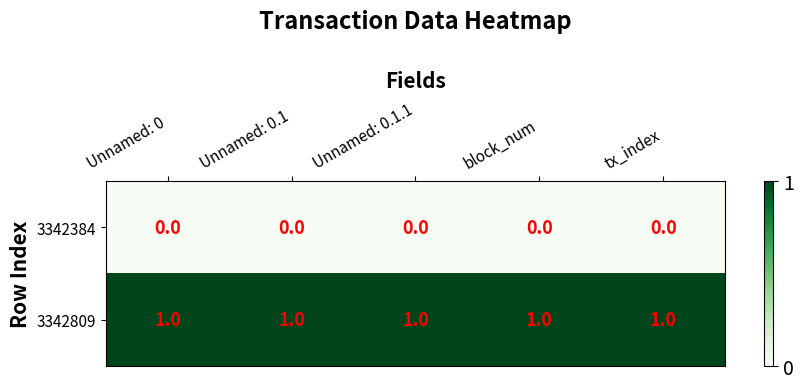

Rank the series at tx_index from lowest to highest value.

3342384, 3342809